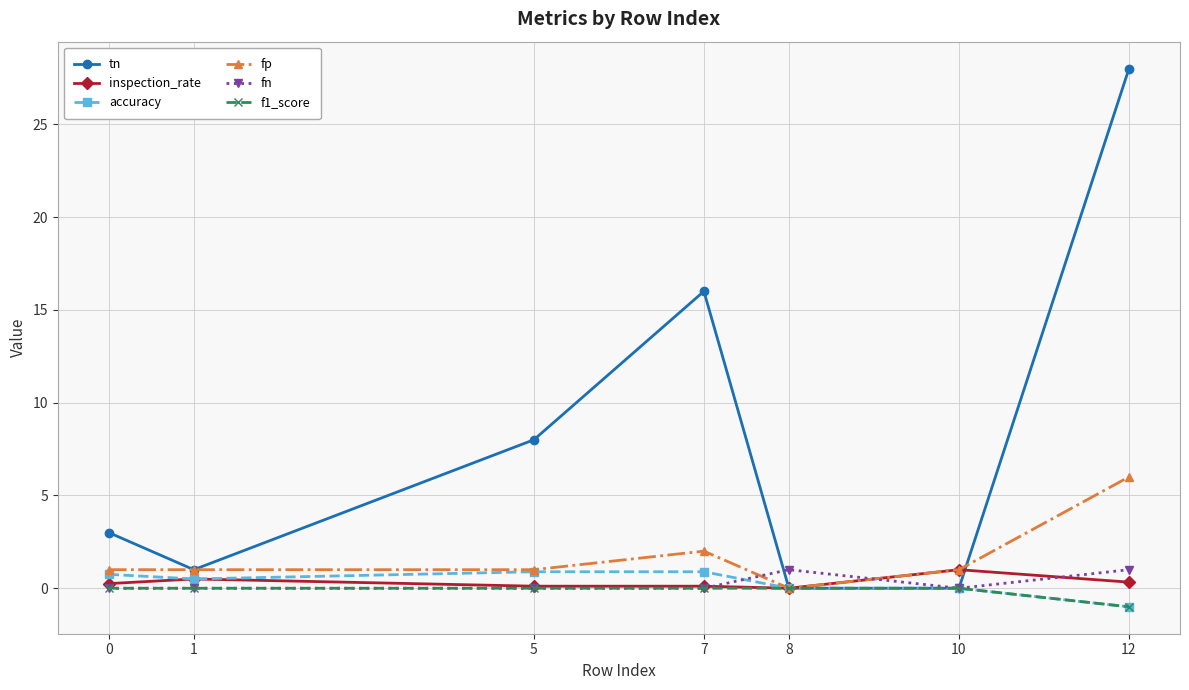

What is the value of the fp point at the 2nd from the left?

1.0